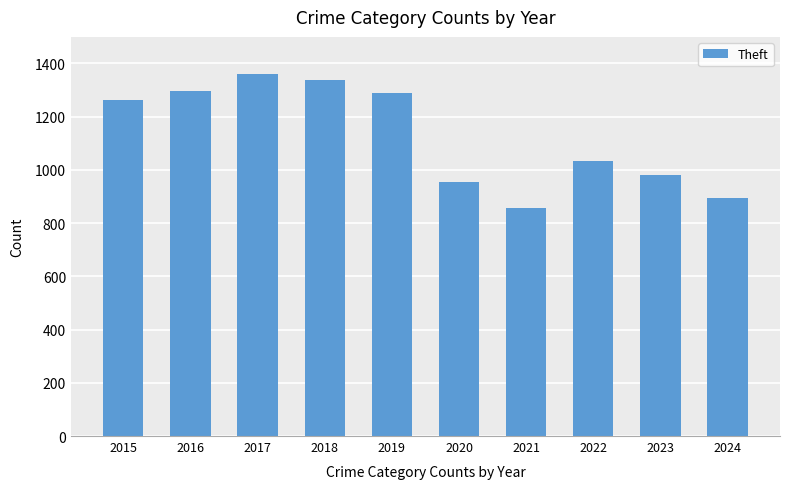

What is the average value?

1126